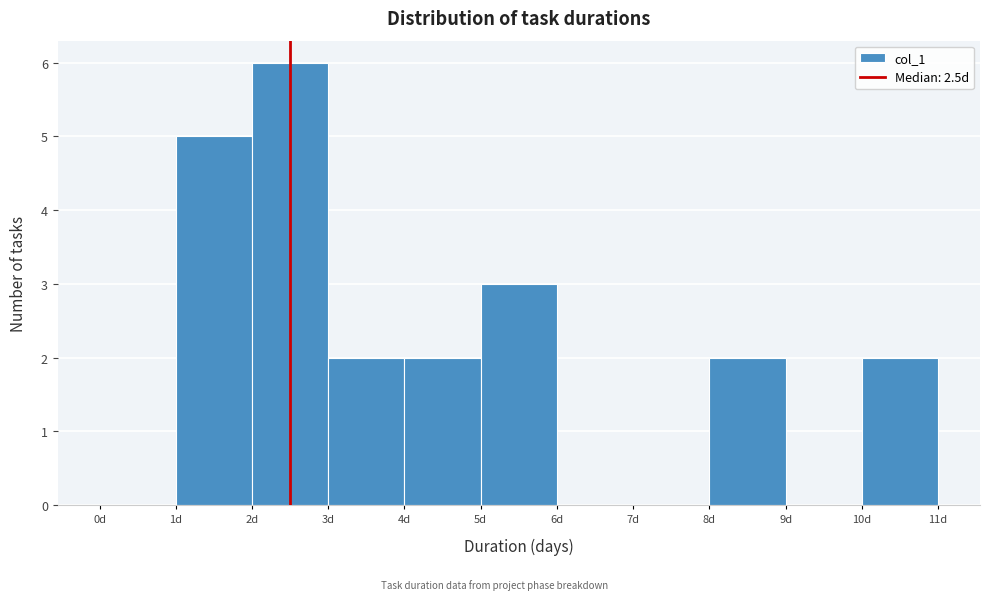

Over which range of the x-axis is the bar tallest?

2 to 3